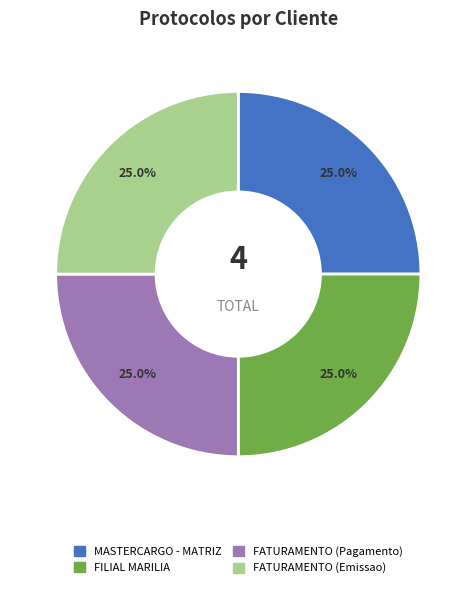

What is the total percentage of MASTERCARGO - MATRIZ and FATURAMENTO (Pagamento)?

50.0%